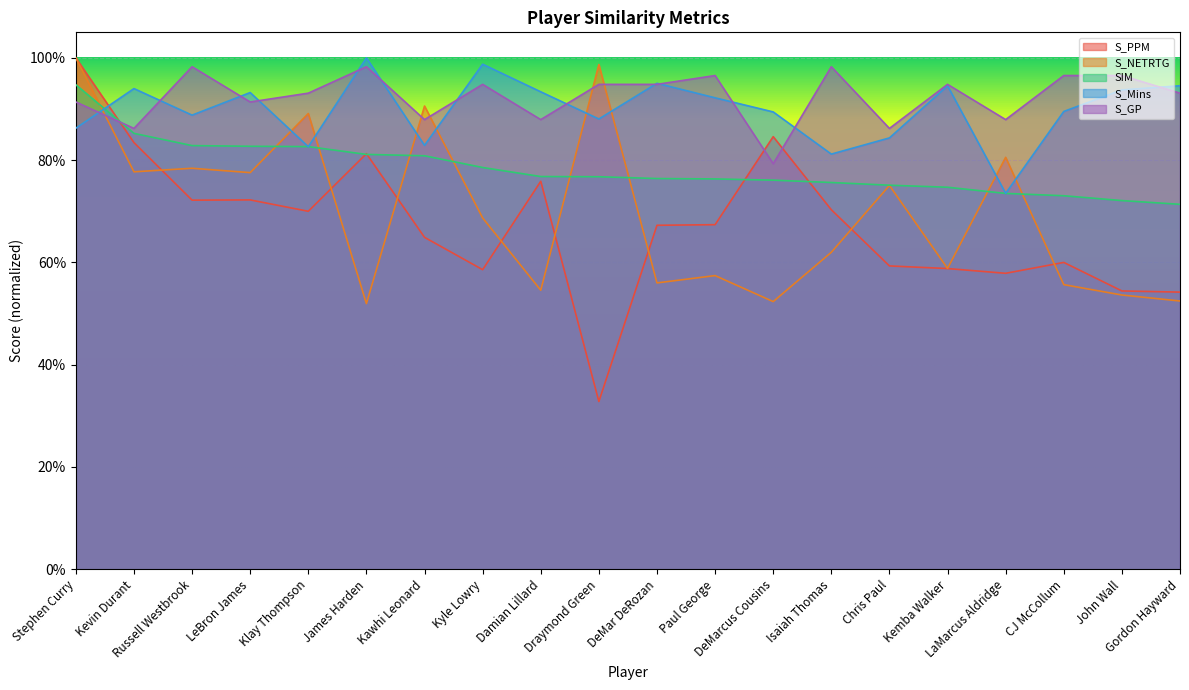

What is the total value across all series at Paul George?

3.9